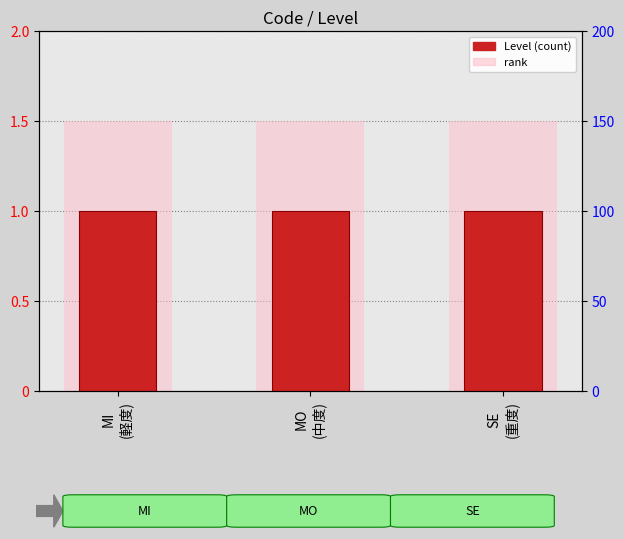

What value does the Level series have at SE
(重度)?

1.0